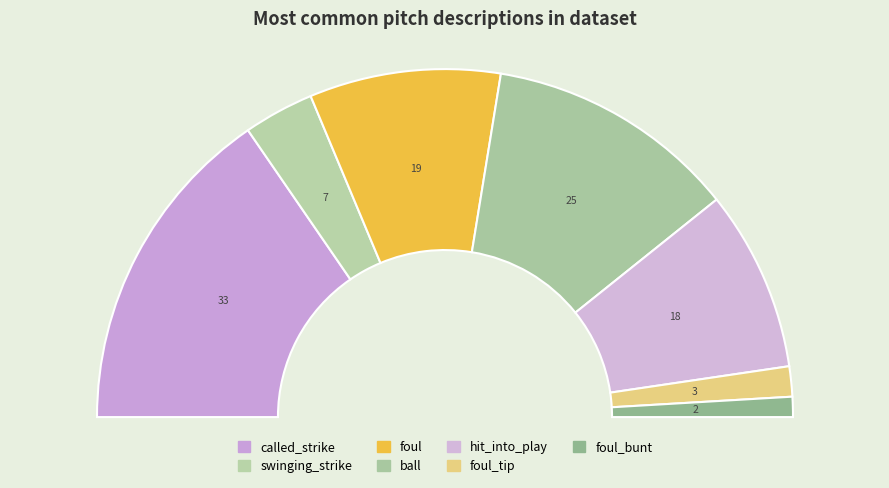

What percentage is the ball slice, to the nearest percent?

23%